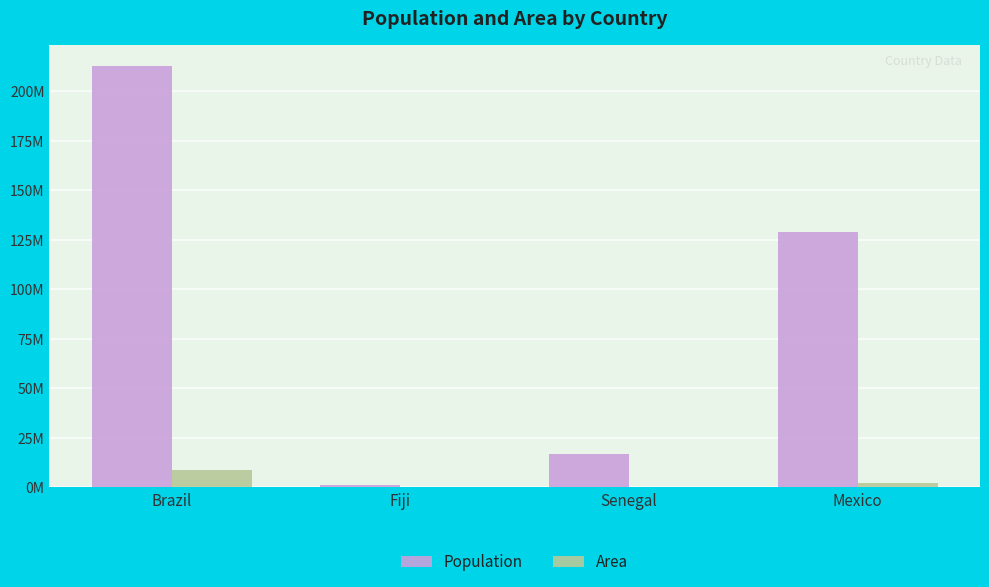

Does the chart contain stacked bars?

No